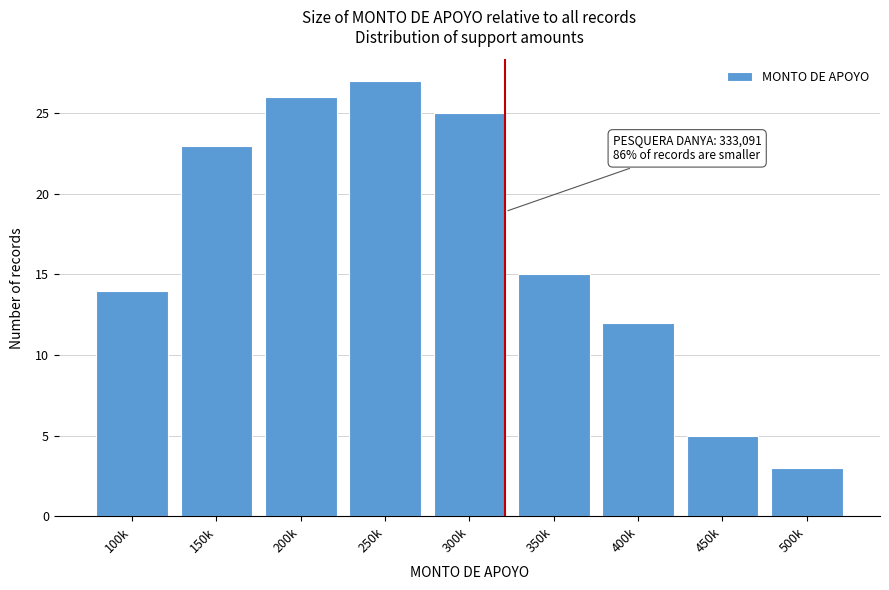

Reading left to right, list all the values displayed in this chart.

14	23	26	27	25	15	12	5	3